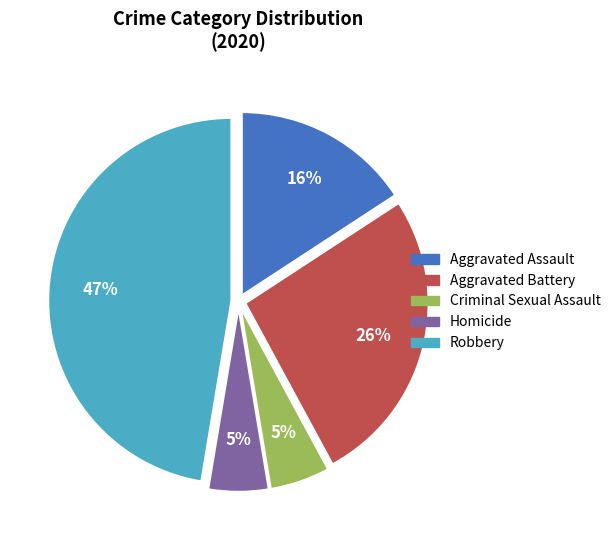

Is Criminal Sexual Assault the majority of the pie?

No